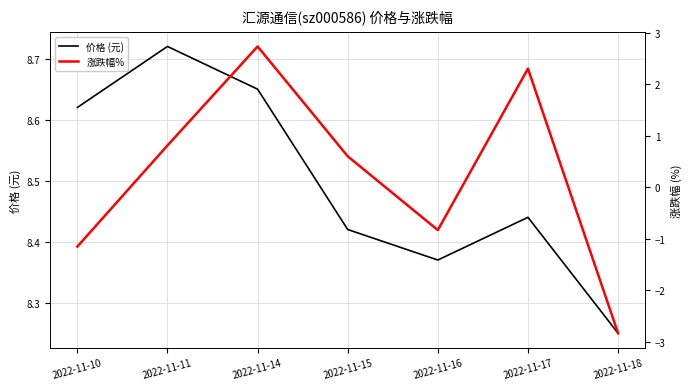

True or false: 涨跌幅% and 价格 (元) cross at least once.

False